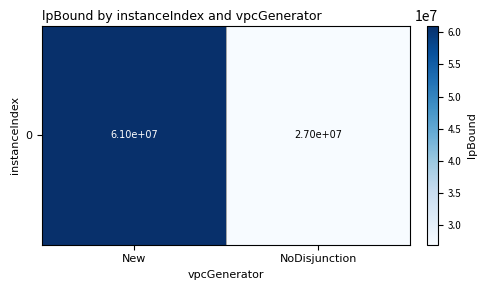

What is the change in value from New to NoDisjunction?

-34070349.9